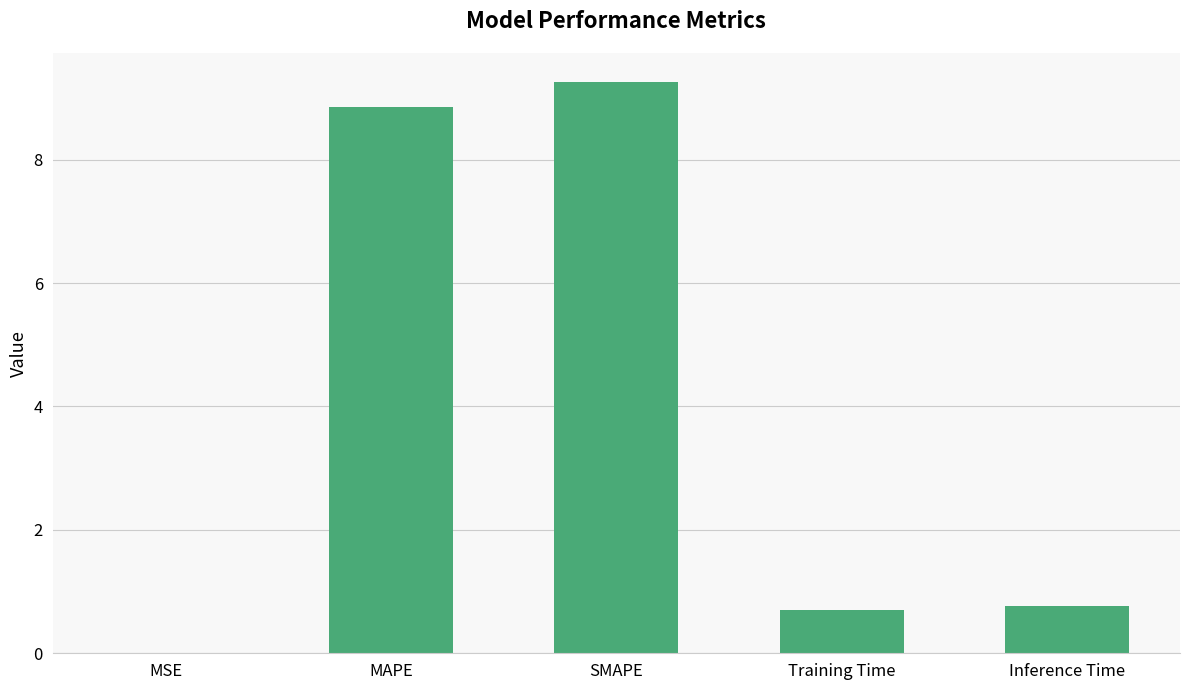

At which category does the chart reach its peak across all series?

SMAPE